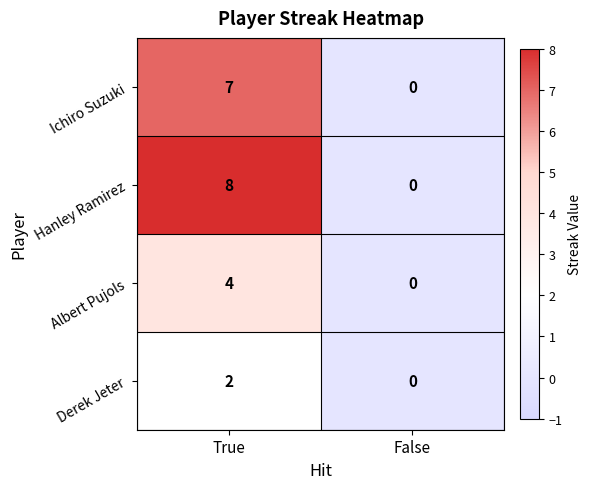

What is the difference between the maximum and minimum values in the Ichiro Suzuki series?

7